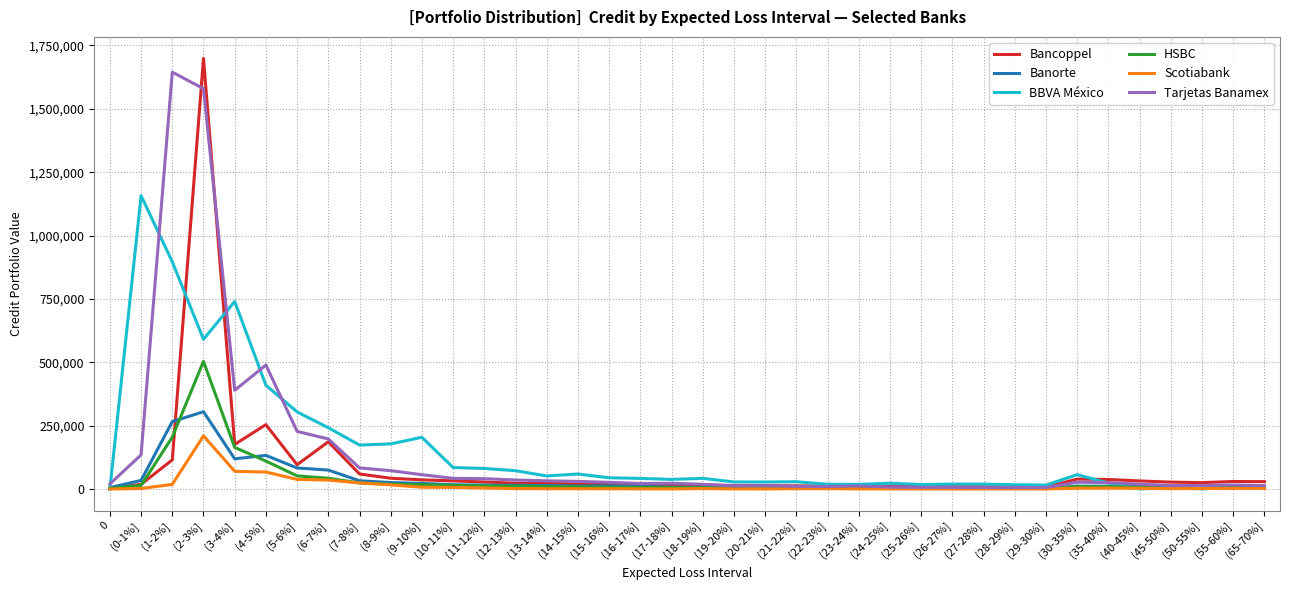

Which category has the highest value in the Banorte series?

(2-3%]